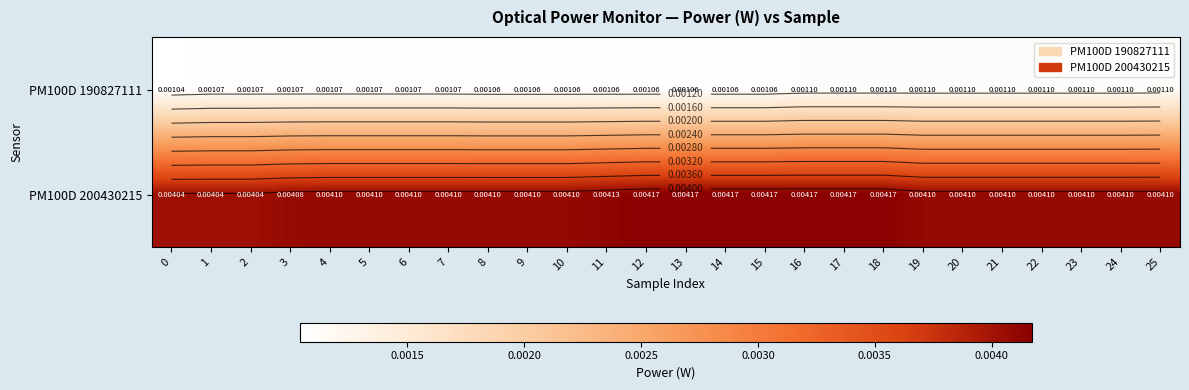

Which series has the largest range (max minus min)?

PM100D 200430215